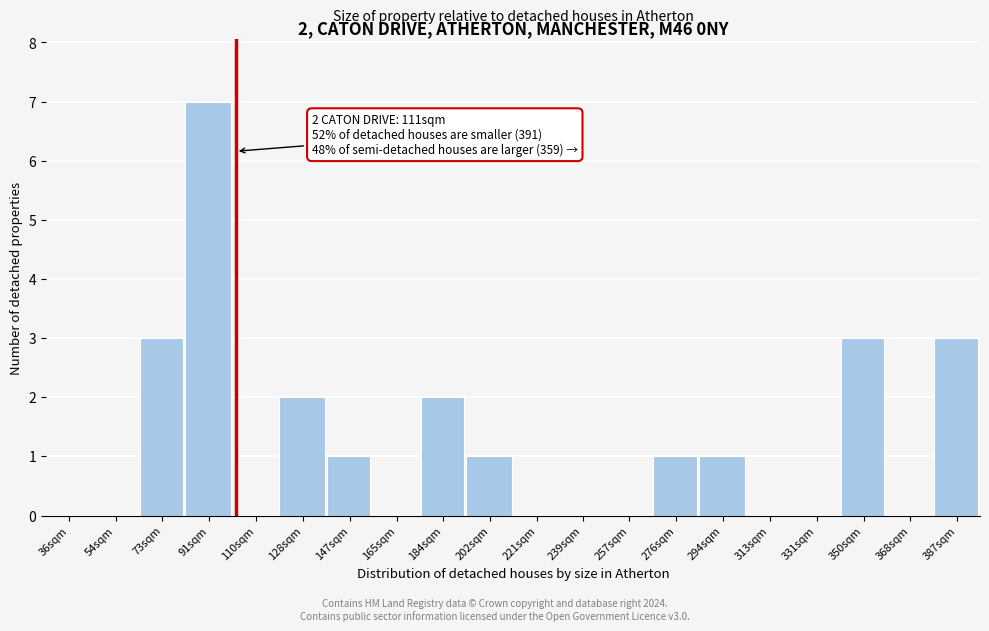

Reading left to right, transcribe all the data shown in this chart.

36sqm=0	54sqm=0	73sqm=3	91sqm=7	110sqm=0	128sqm=2	147sqm=1	165sqm=0	184sqm=2	202sqm=1	221sqm=0	239sqm=0	257sqm=0	276sqm=1	294sqm=1	313sqm=0	331sqm=0	350sqm=3	368sqm=0	387sqm=3